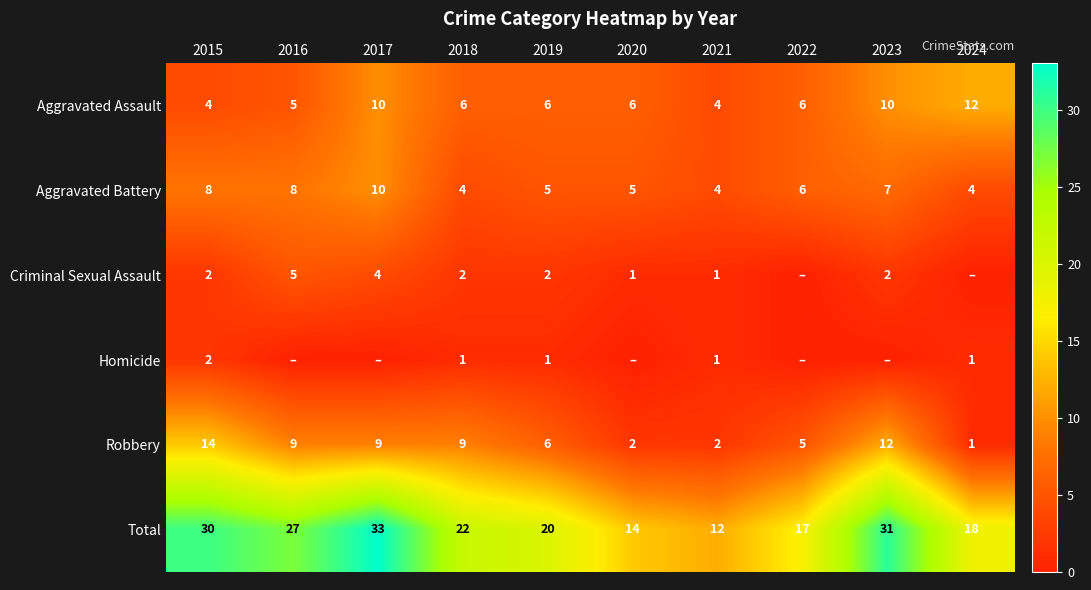

What is the approximate value of Aggravated Assault at 2019?

6